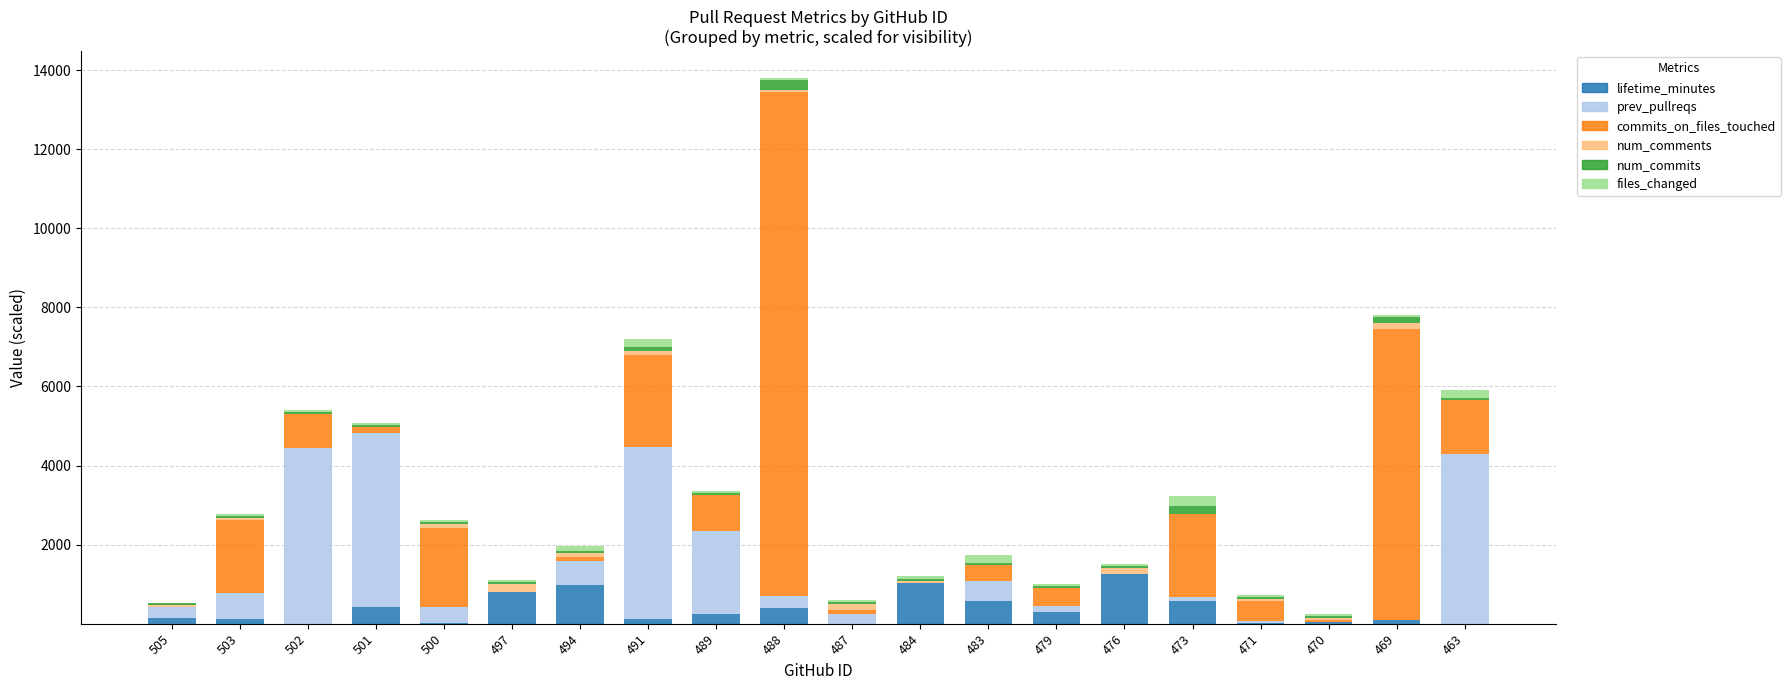

At which category is the sum across all series the highest?

488